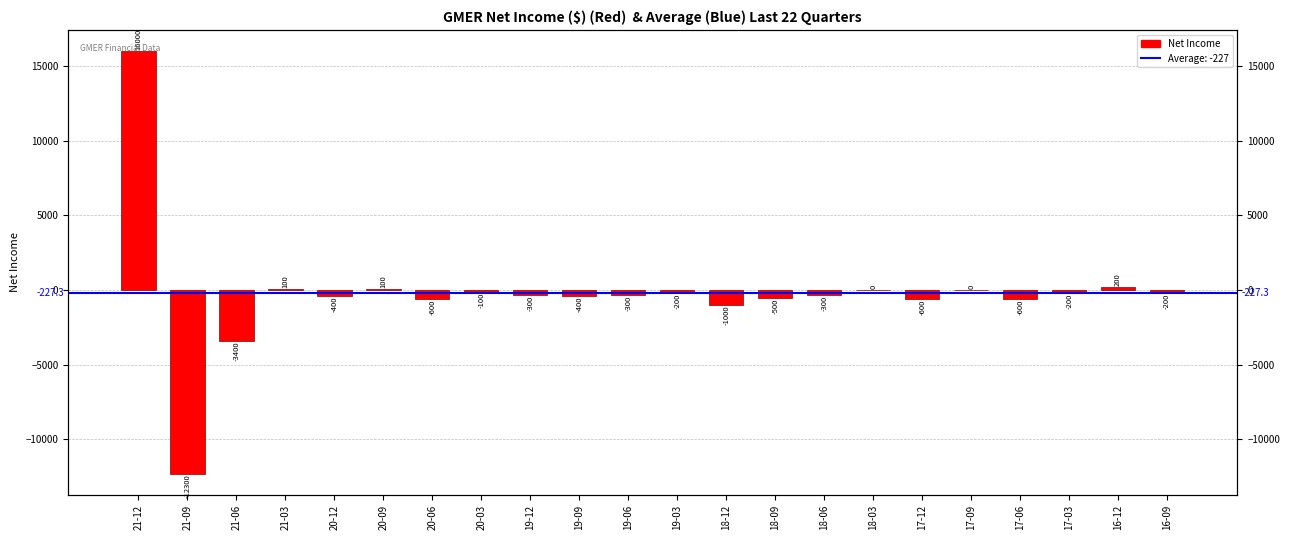

Reading left to right, what are all the values shown in this chart?

21-12=16000	21-09=-12300	21-06=-3400	21-03=100	20-12=-400	20-09=100	20-06=-600	20-03=-100	19-12=-300	19-09=-400	19-06=-300	19-03=-200	18-12=-1000	18-09=-500	18-06=-300	18-03=0	17-12=-600	17-09=0	17-06=-600	17-03=-200	16-12=200	16-09=-200